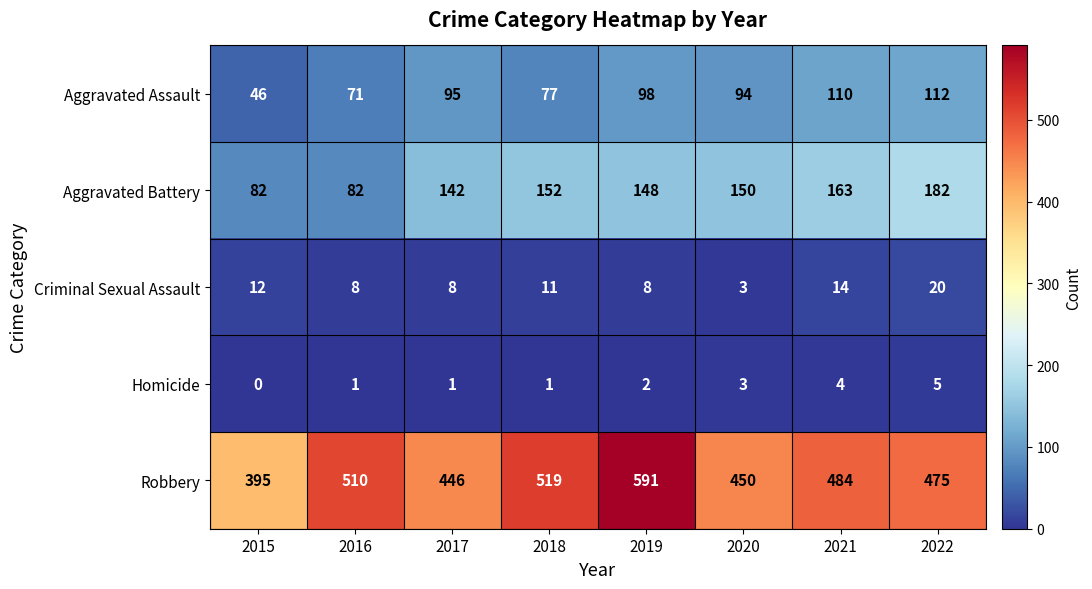

What is the average value of the Aggravated Assault series?

88